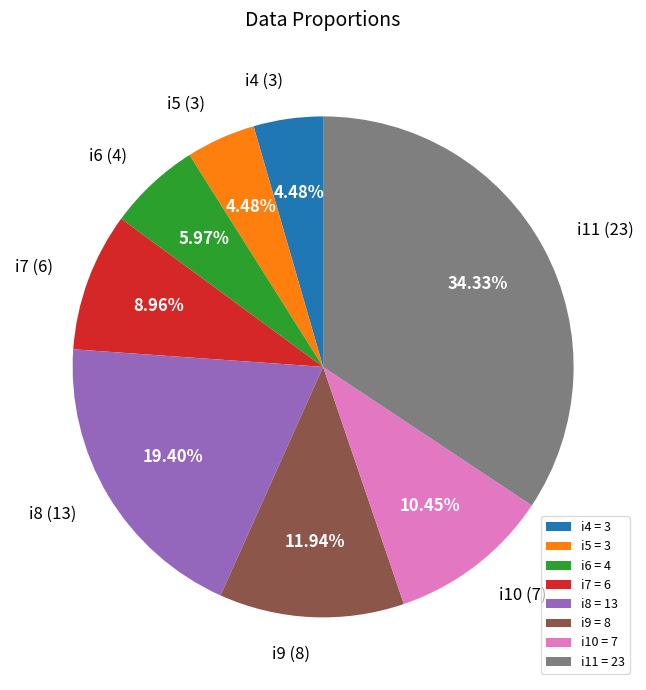

Is i4 the majority of the pie?

No